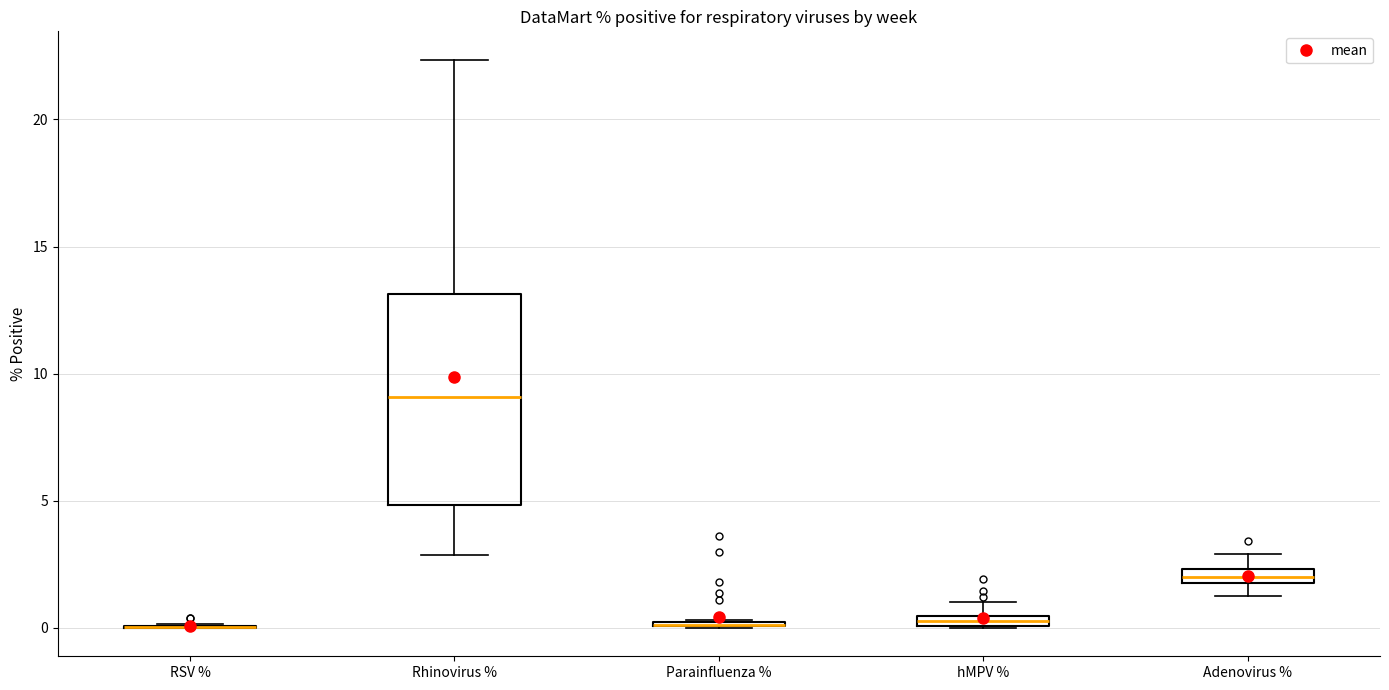

Which box is the tallest, from its lower edge to its upper edge?

Rhinovirus %